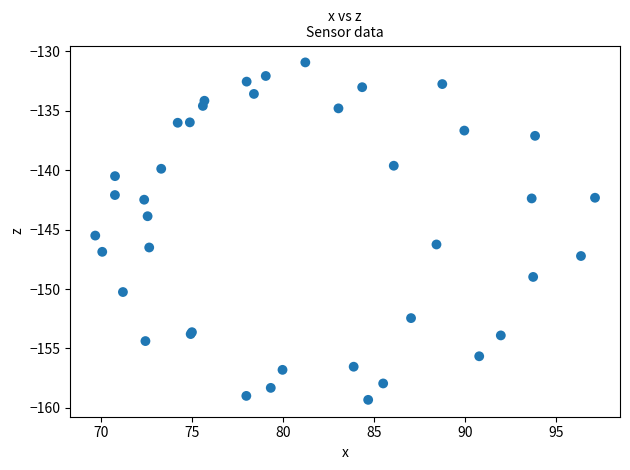

What Y value in the scatter plot is closest to -145?

-145.5